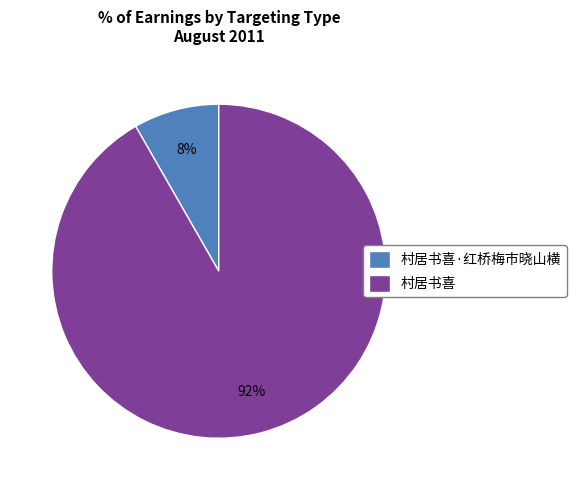

To the nearest percent, what portion does 村居书喜 represent?

92%